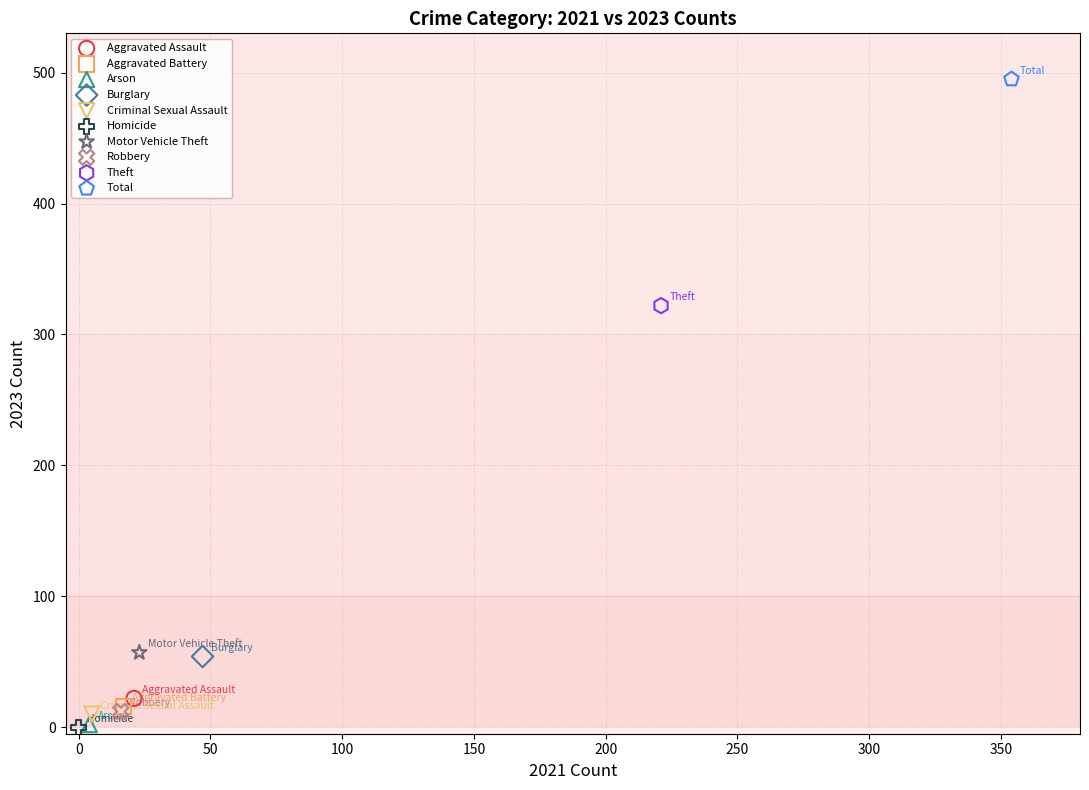

What are all the series names shown in the legend?

Aggravated Assault, Aggravated Battery, Arson, Burglary, Criminal Sexual Assault, Homicide, Motor Vehicle Theft, Robbery, Theft, Total